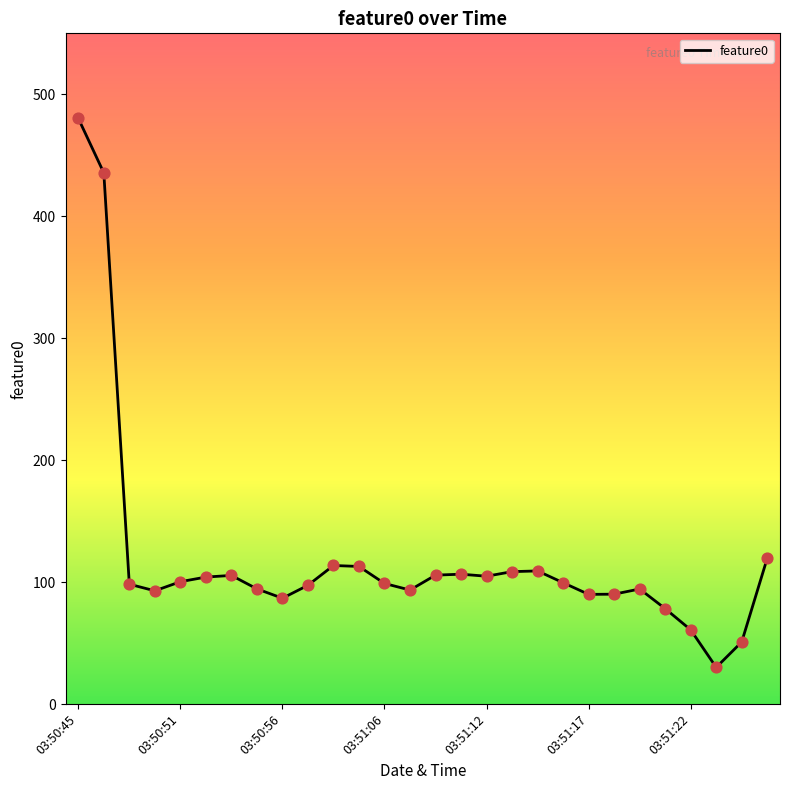

What is the greatest value displayed?

480.3